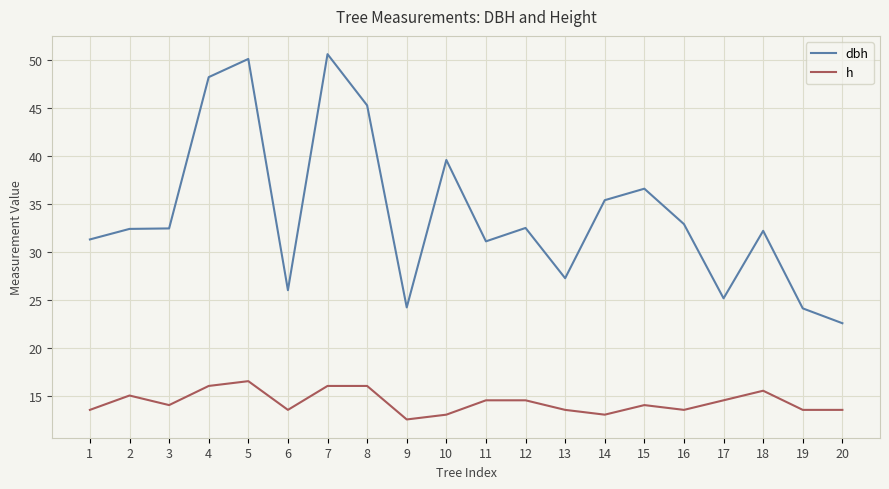

What is the difference between the highest and lowest values at 16?

19.4